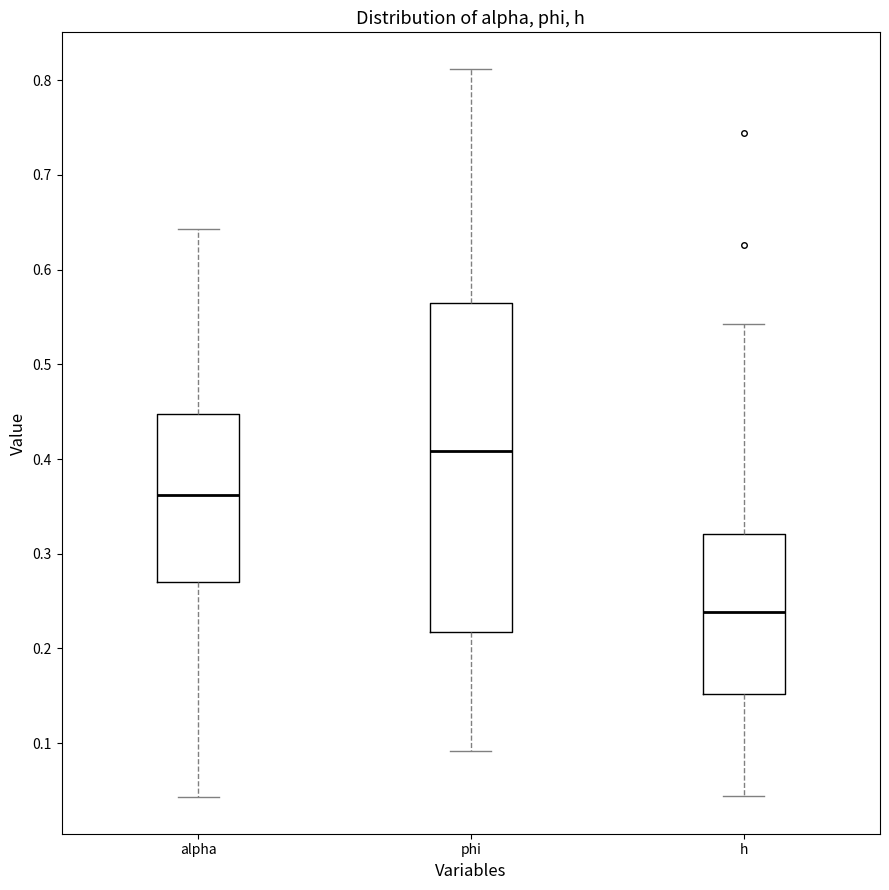

Comparing the boxes themselves (not the whiskers), which one is the tallest?

phi